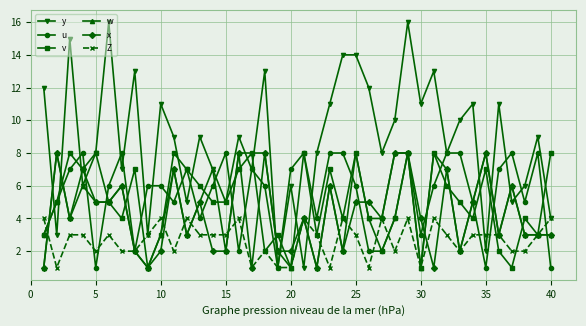

Which series has the largest total across all categories?

y